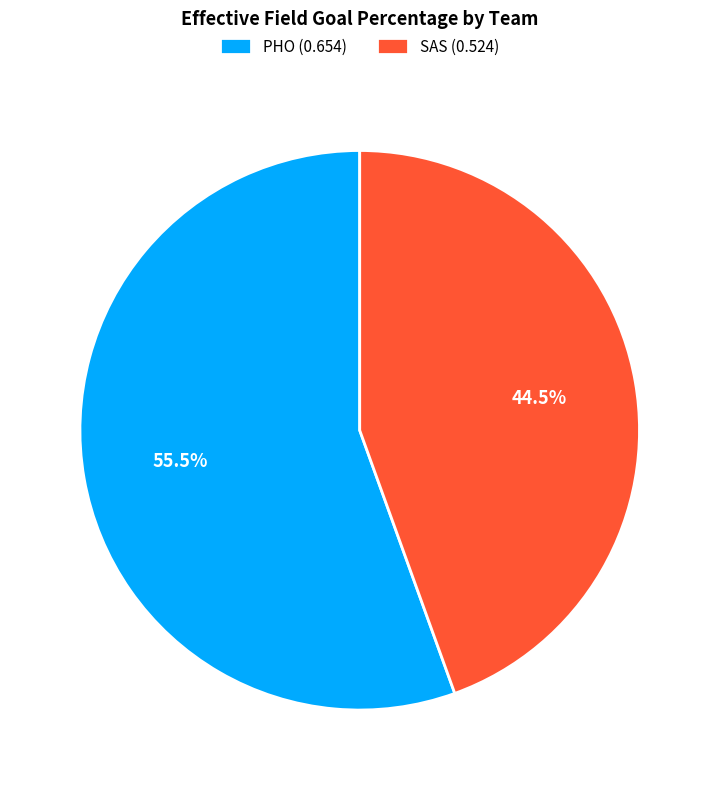

To the nearest percent, what is the combined percentage of PHO and SAS?

100%